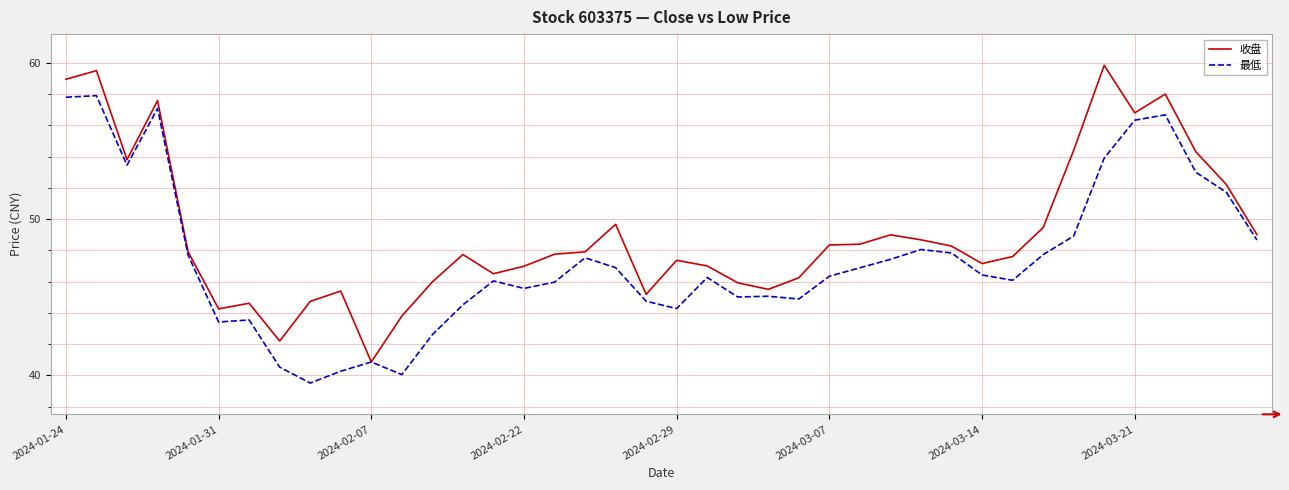

Rank the series by their maximum value, from highest to lowest.

收盘, 最低